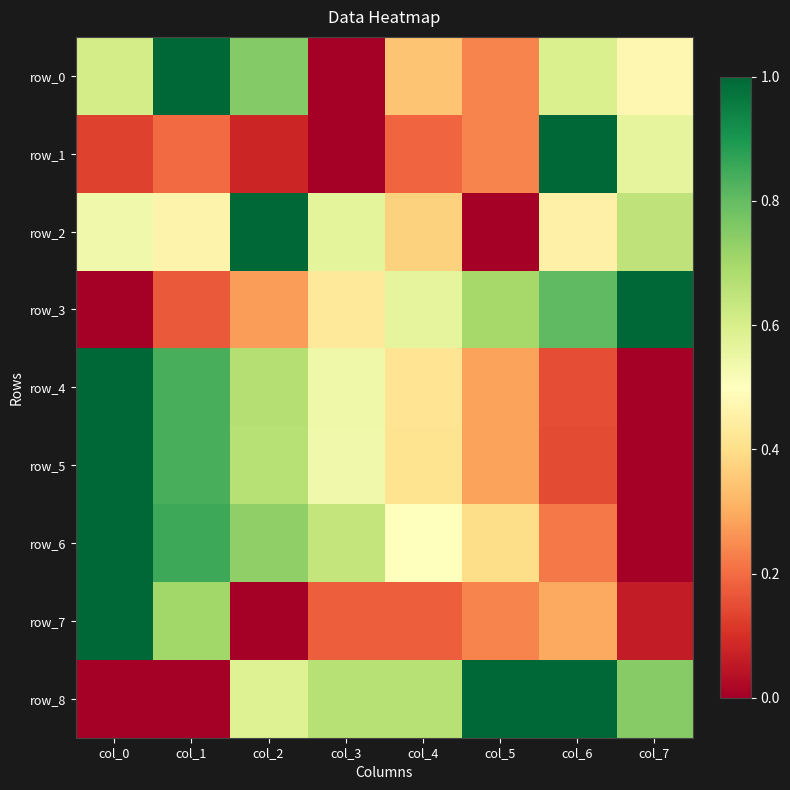

Between col_0 and col_6, which series saw the biggest shift?

row_8